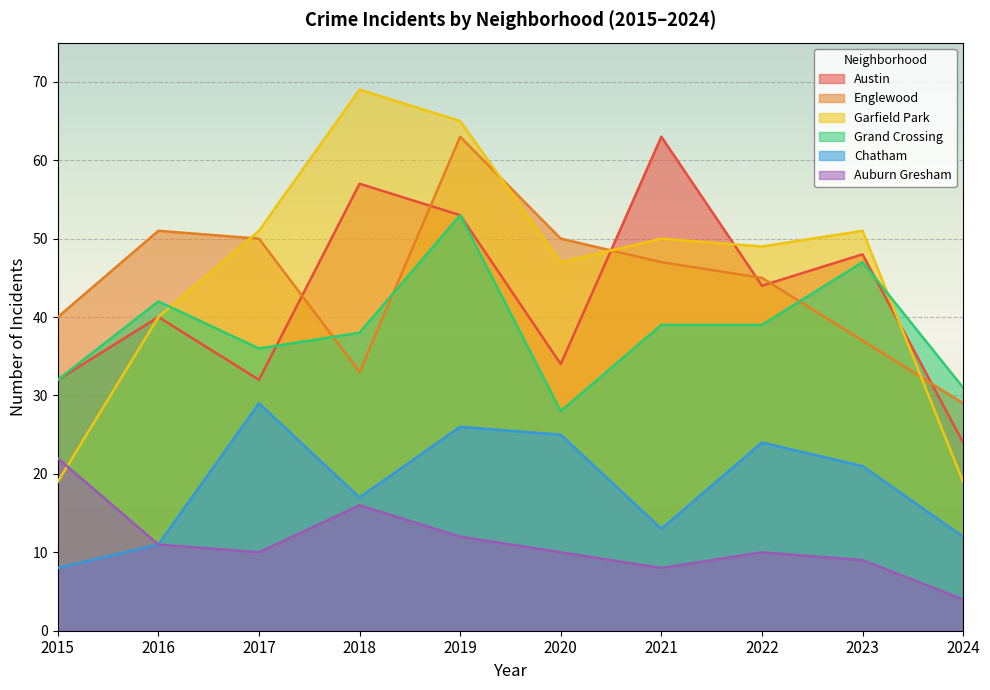

In Grand Crossing, how many points are higher than both neighbors (excluding endpoints)?

3